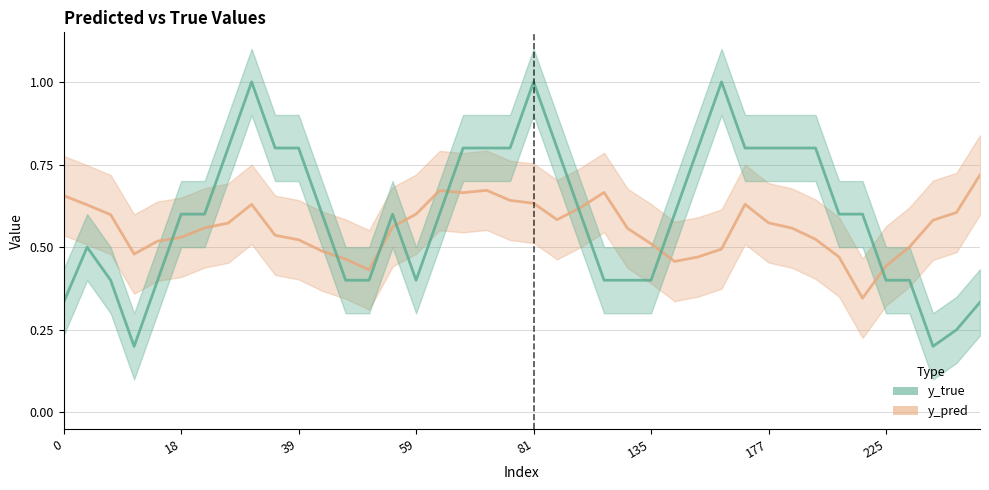

How many interior local valleys does the y_true series have?

3